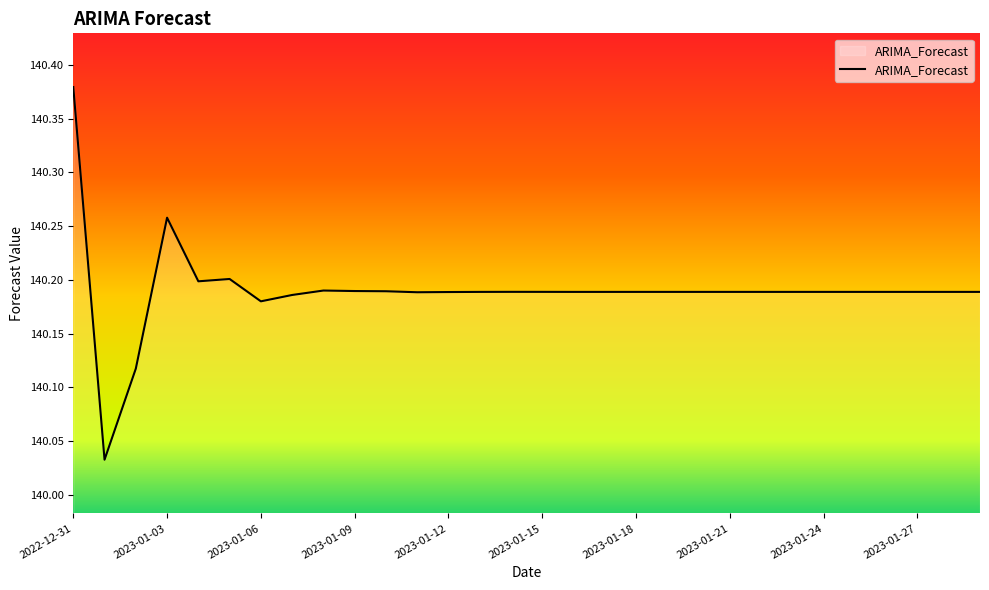

Is this an area chart (filled region under the line)?

Yes